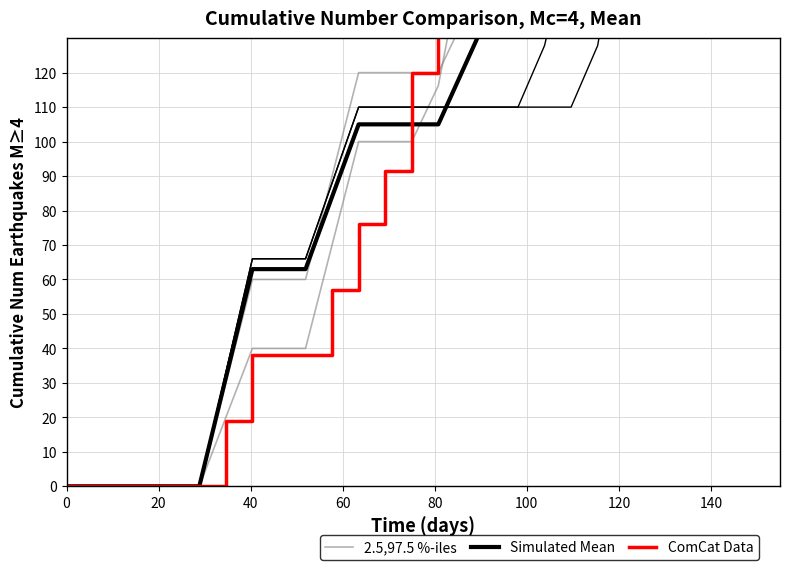

How many categories are shown in the chart?

27